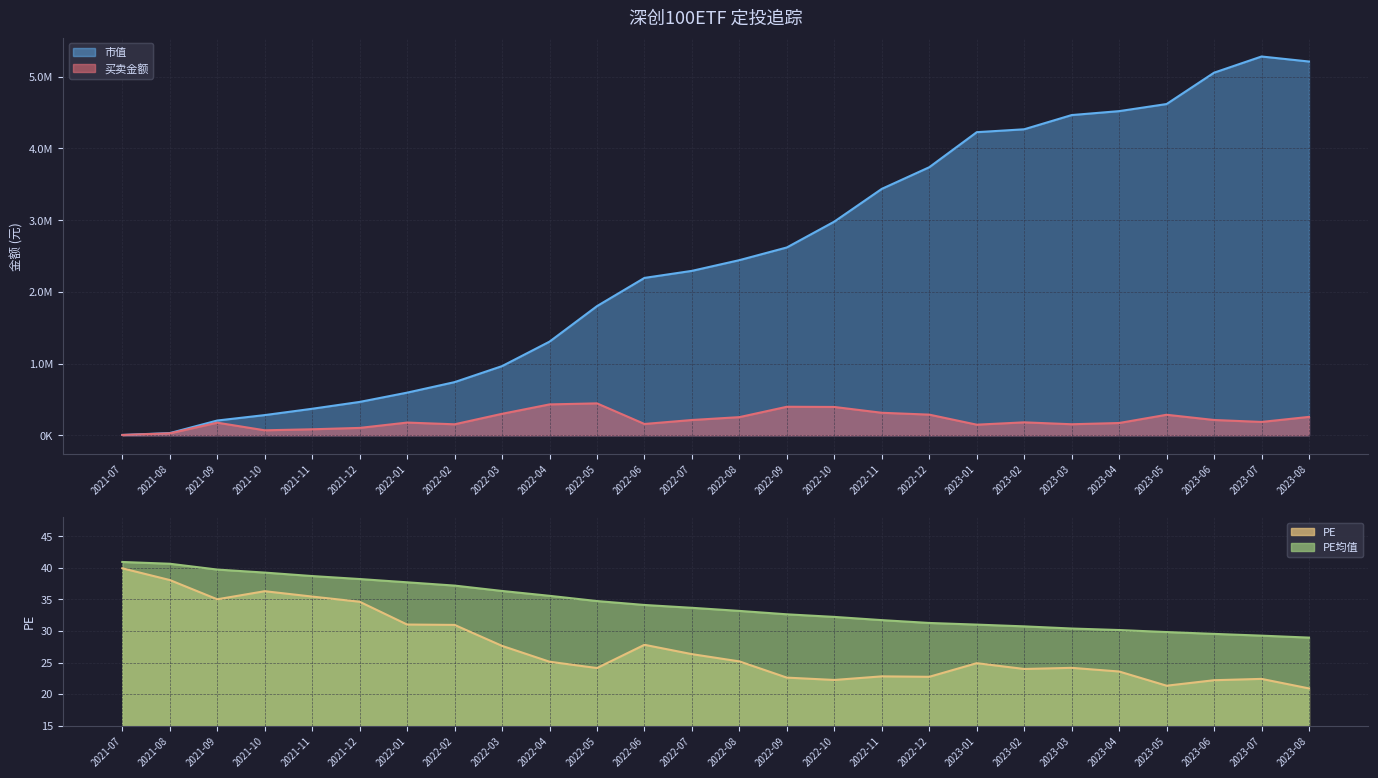

Read the 买卖金额 value at 2021-09.

175315.4